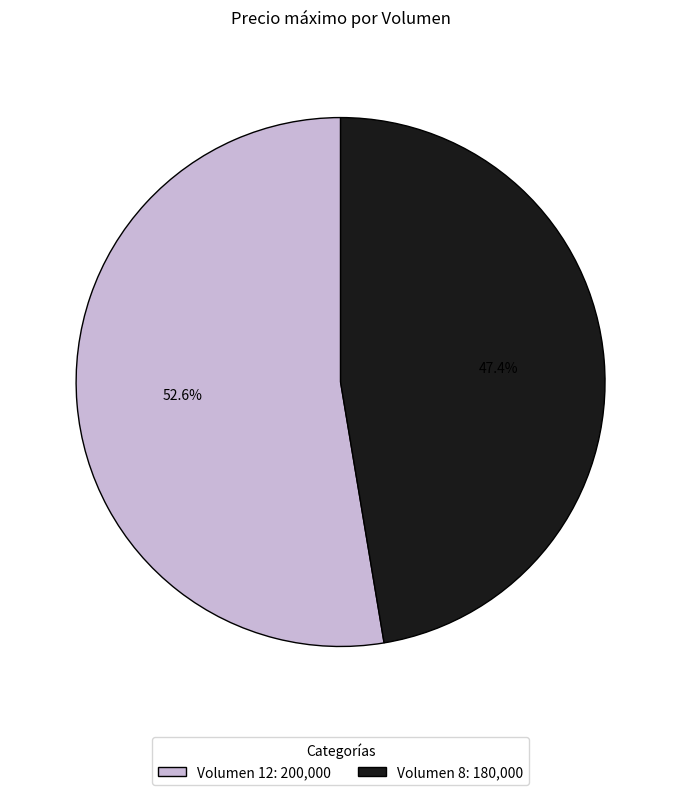

Which slice represents more than half of the pie?

Volumen 12: 200,000